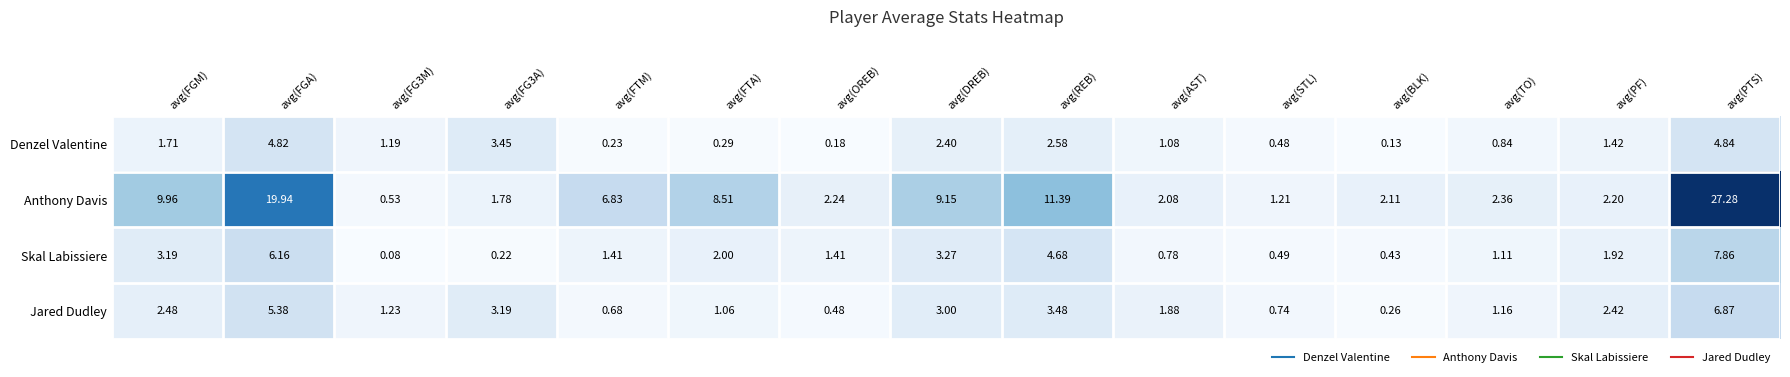

List the series in order of their peak value, lowest first.

Denzel Valentine, Jared Dudley, Skal Labissiere, Anthony Davis